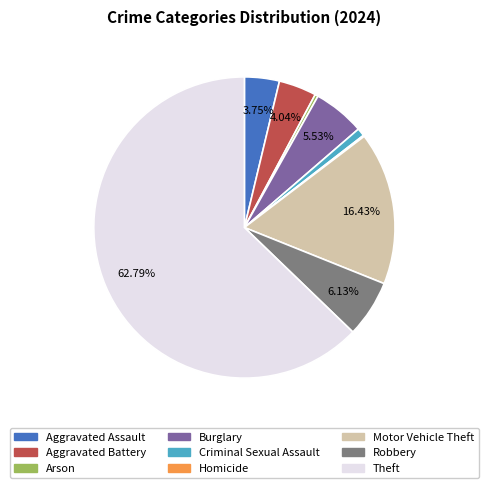

What is the ratio of the value at Burglary to the value at Aggravated Assault?

1.5